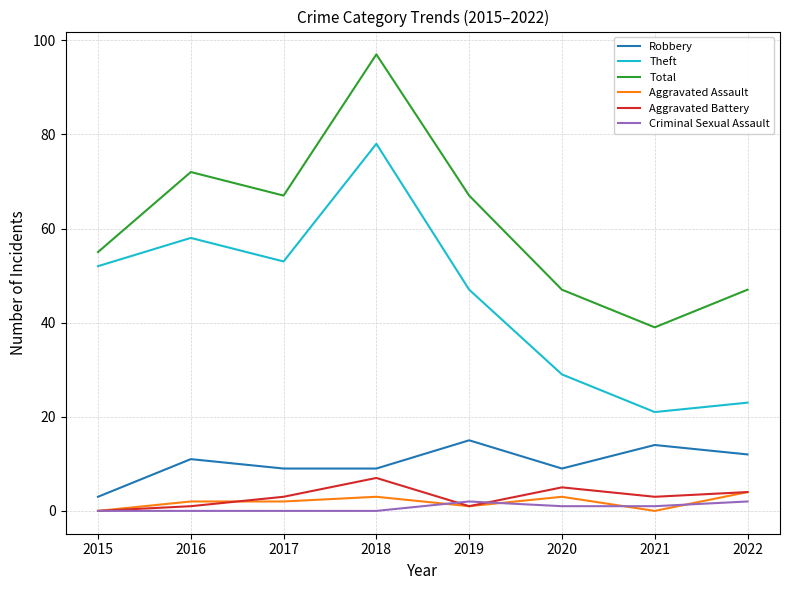

True or false: Criminal Sexual Assault has more than 2 points higher than both neighbors.

False